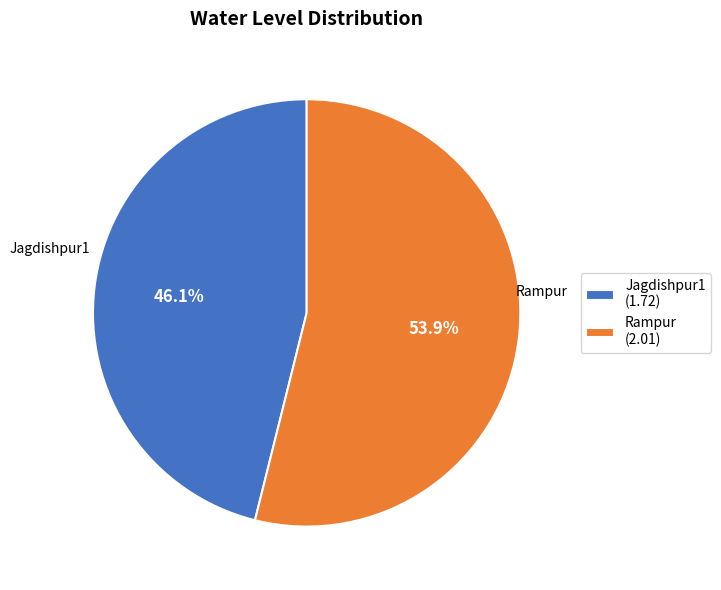

What is the largest slice in the pie chart?

Rampur